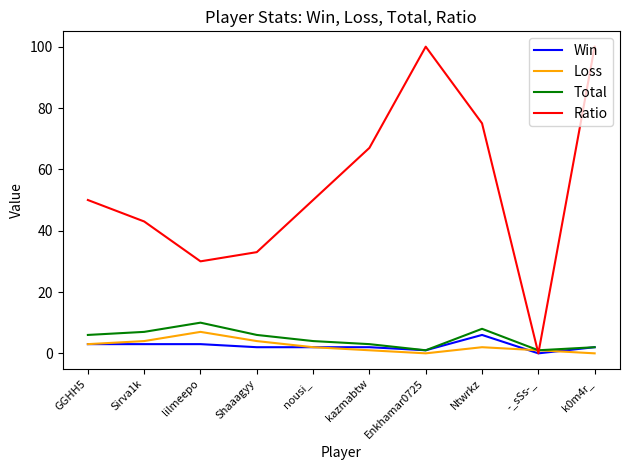

How many values in Ratio are above zero?

9